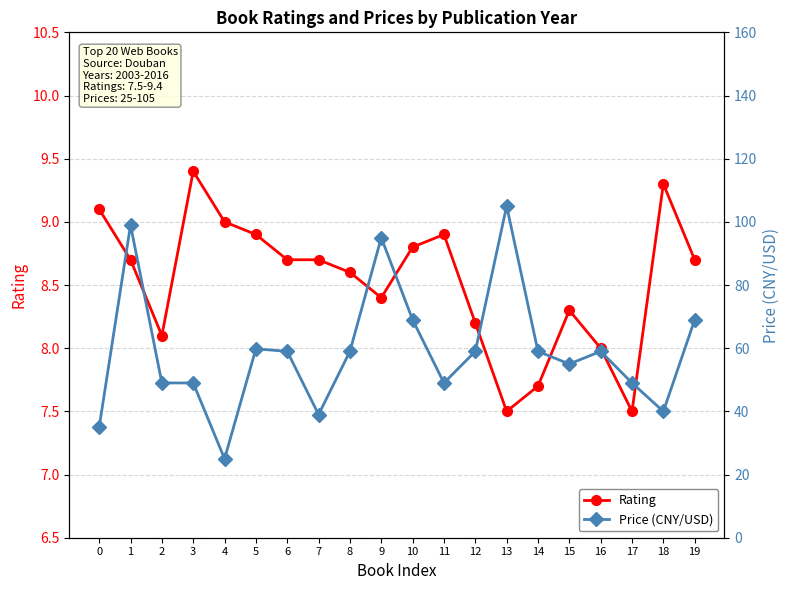

How many distinct data groups are displayed?

2